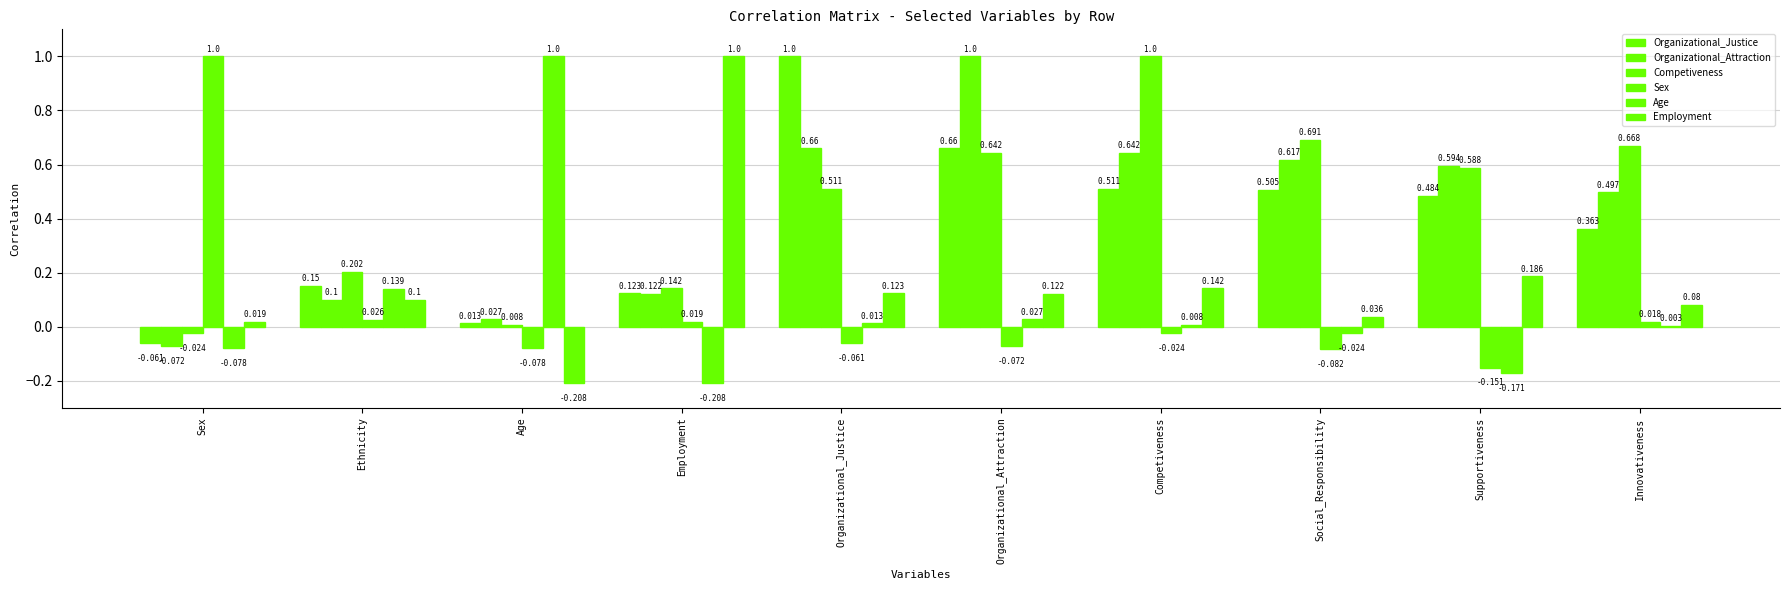

How many series are shown in this chart?

6